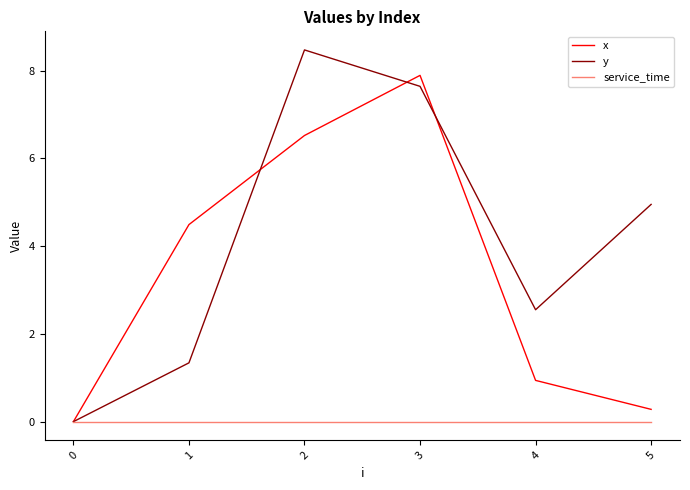

What is the highest value of the x series?

7.9